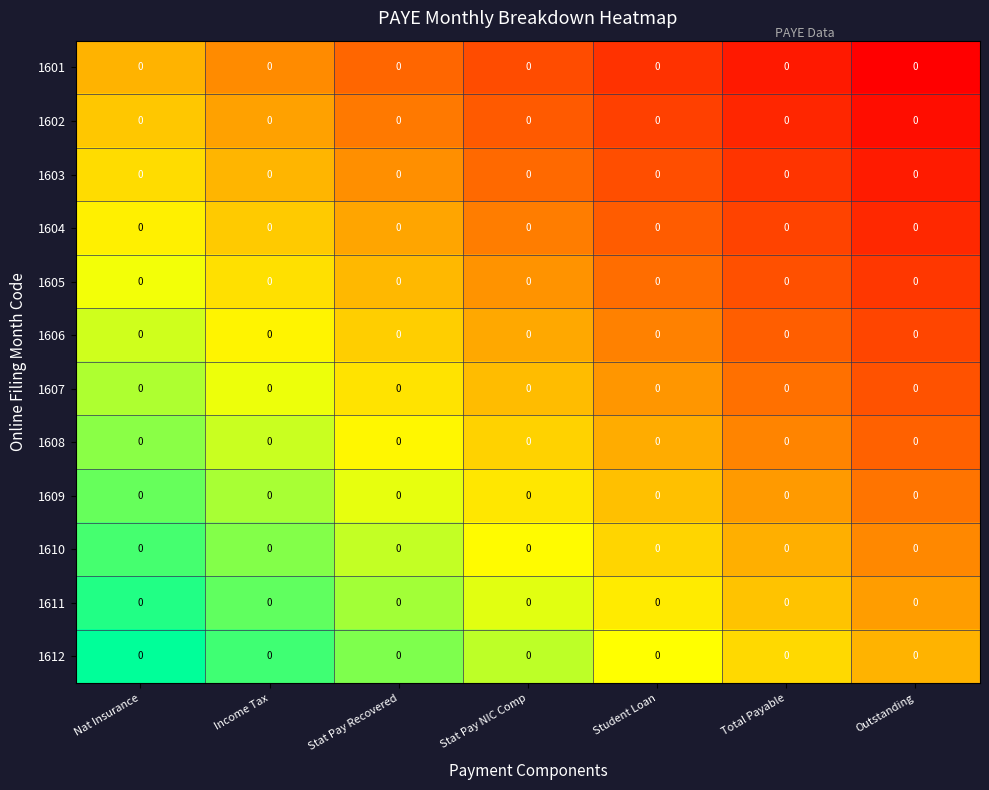

At Student Loan, list the series in order from smallest to largest.

1601, 1602, 1603, 1604, 1605, 1606, 1607, 1608, 1609, 1610, 1611, 1612